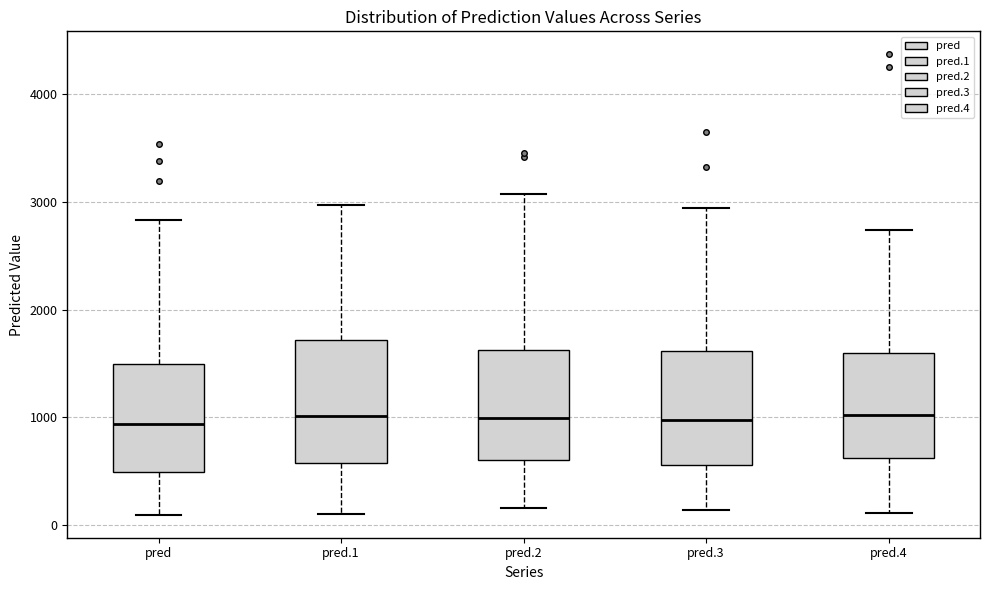

Reading left to right, read every box against the y-axis: the position of its median line, the range the box covers, and the ends of its whiskers. The values are not printed on the chart, so give them approximately, as read against the axis.

pred: median 900, box 500 to 1500, whiskers 100 to 2800
pred.1: median 1000, box 600 to 1700, whiskers 100 to 3000
pred.2: median 1000, box 600 to 1600, whiskers 200 to 3100
pred.3: median 1000, box 600 to 1600, whiskers 100 to 2900
pred.4: median 1000, box 600 to 1600, whiskers 100 to 2700